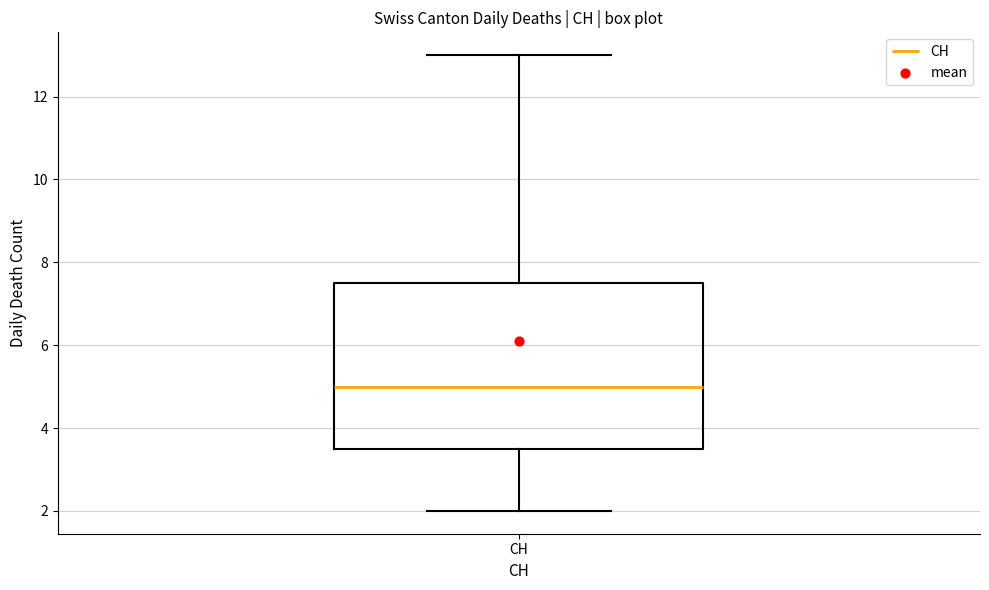

Read this box plot against the y-axis: the position of the median line, the range covered by the box, and the ends of both whiskers. The values are not printed on the chart, so give them approximately, as read against the axis.

median 5.0, box 3.6 to 7.6, whiskers 2.0 to 13.0